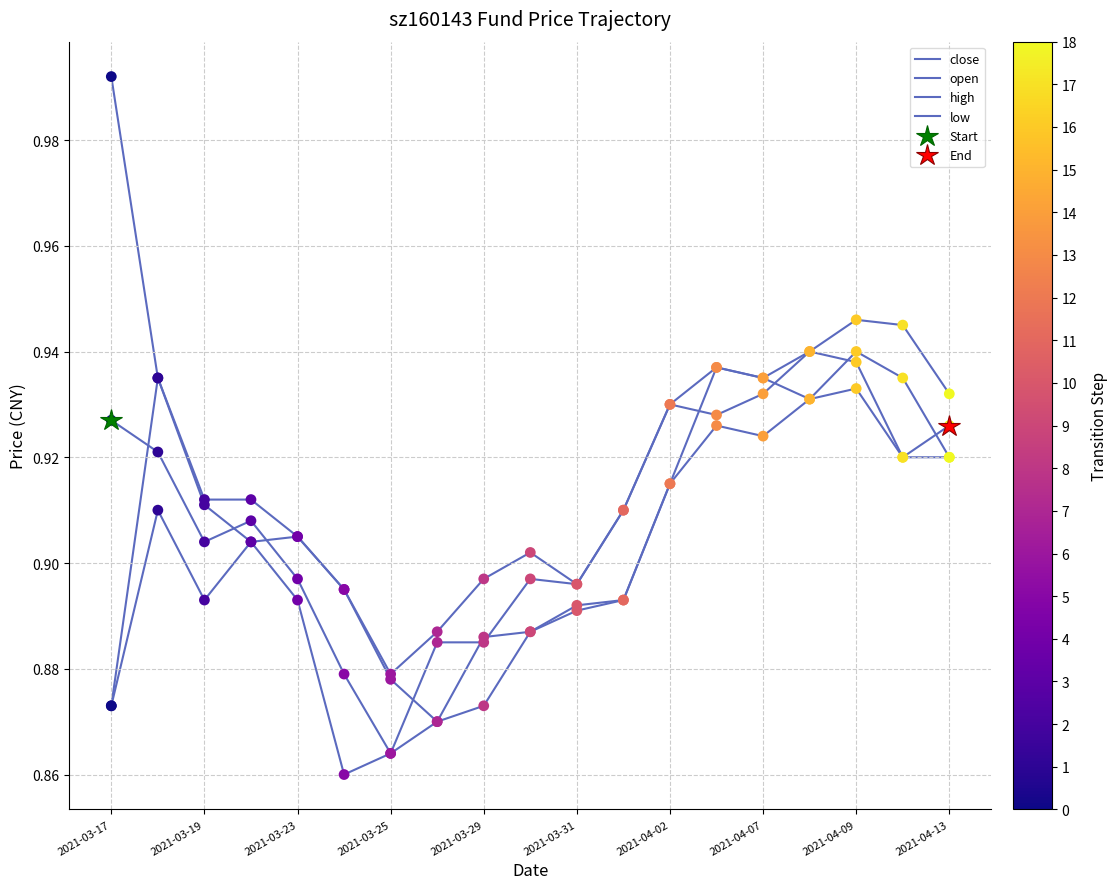

Which series reaches the minimum Y coordinate?

low